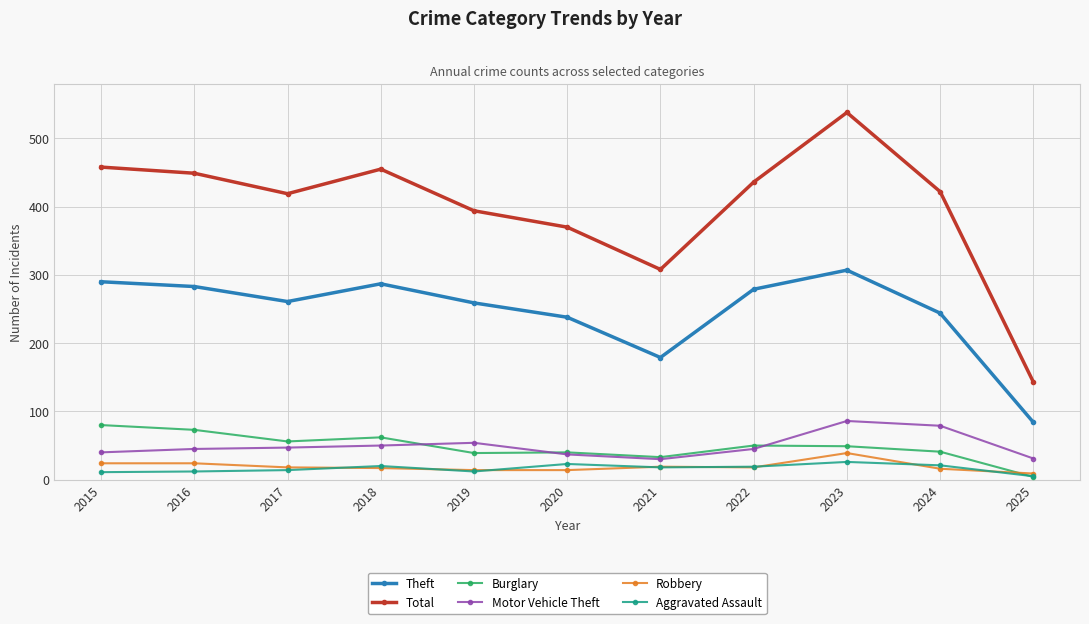

True or false: Burglary has a value of 80 at 2017.

False